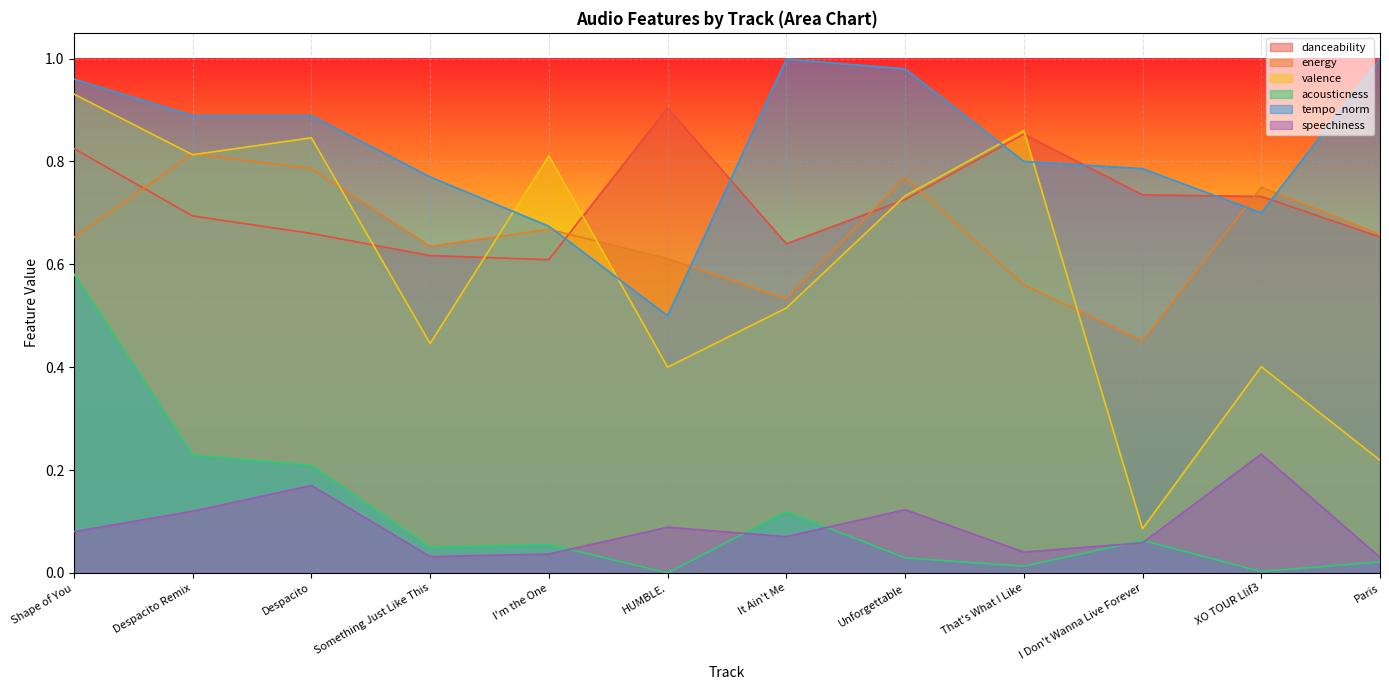

Reading left to right, what are all the values shown in this chart?

danceability: Shape of You=0.8	Despacito Remix=0.7	Despacito=0.7	Something Just Like This=0.6	I'm the One=0.6	HUMBLE.=0.9	It Ain't Me=0.6	Unforgettable=0.7	That's What I Like=0.9	I Don't Wanna Live Forever=0.7	XO TOUR Llif3=0.7	Paris=0.7
energy: Shape of You=0.7	Despacito Remix=0.8	Despacito=0.8	Something Just Like This=0.6	I'm the One=0.7	HUMBLE.=0.6	It Ain't Me=0.5	Unforgettable=0.8	That's What I Like=0.6	I Don't Wanna Live Forever=0.5	XO TOUR Llif3=0.8	Paris=0.7
valence: Shape of You=0.9	Despacito Remix=0.8	Despacito=0.8	Something Just Like This=0.4	I'm the One=0.8	HUMBLE.=0.4	It Ain't Me=0.5	Unforgettable=0.7	That's What I Like=0.9	I Don't Wanna Live Forever=0.1	XO TOUR Llif3=0.4	Paris=0.2
acousticness: Shape of You=0.6	Despacito Remix=0.2	Despacito=0.2	Something Just Like This=0.0	I'm the One=0.1	HUMBLE.=0.0	It Ain't Me=0.1	Unforgettable=0.0	That's What I Like=0.0	I Don't Wanna Live Forever=0.1	XO TOUR Llif3=0.0	Paris=0.0
tempo_norm: Shape of You=1.0	Despacito Remix=0.9	Despacito=0.9	Something Just Like This=0.8	I'm the One=0.7	HUMBLE.=0.5	It Ain't Me=1.0	Unforgettable=1.0	That's What I Like=0.8	I Don't Wanna Live Forever=0.8	XO TOUR Llif3=0.7	Paris=1.0
speechiness: Shape of You=0.1	Despacito Remix=0.1	Despacito=0.2	Something Just Like This=0.0	I'm the One=0.0	HUMBLE.=0.1	It Ain't Me=0.1	Unforgettable=0.1	That's What I Like=0.0	I Don't Wanna Live Forever=0.1	XO TOUR Llif3=0.2	Paris=0.0